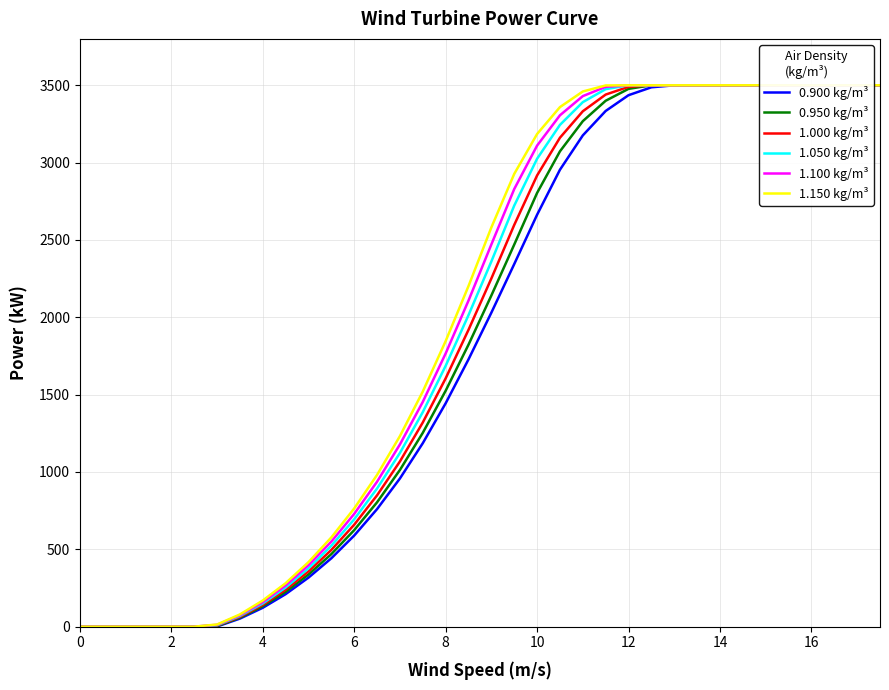

True or false: 0.900 kg/m³ and 1.000 kg/m³ cross at least once.

False